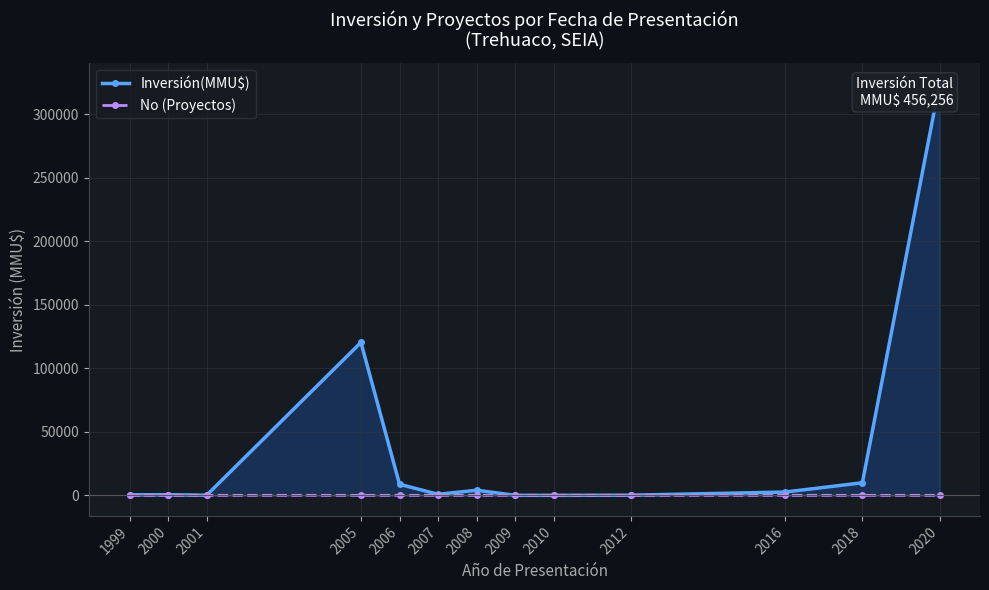

Reading left to right, extract all data points from this chart.

Inversión(MMU$): 1999=410	2000=480	2001=100	2005=120400	2006=8722	2007=824	2008=4000	2009=22	2010=0	2012=100	2016=2600	2018=9903	2020=324020
No (Proyectos): 1999=1	2000=1	2001=1	2005=5	2006=7	2007=5	2008=2	2009=1	2010=1	2012=1	2016=1	2018=1	2020=1